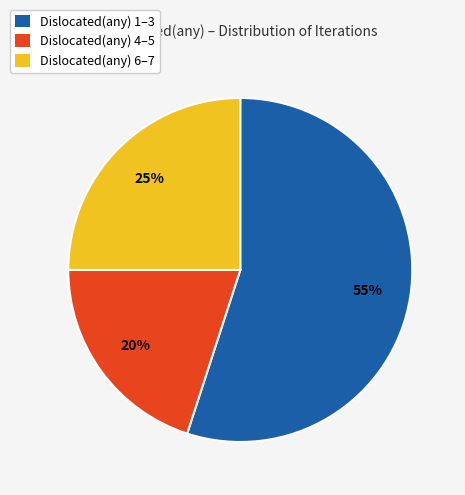

To the nearest percent, what percentage of the pie is Dislocated(any) 6–7?

25%